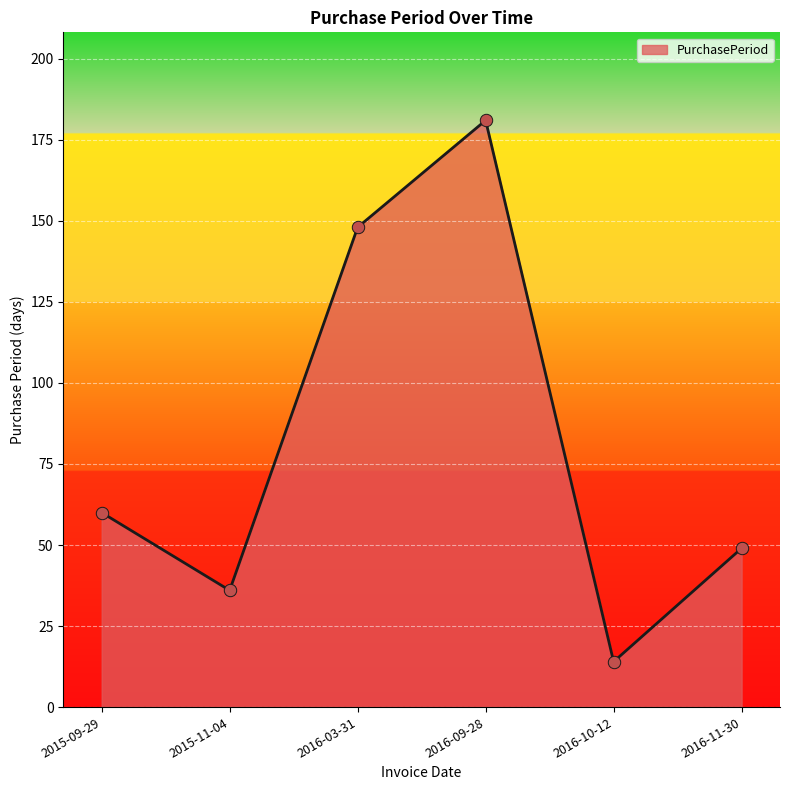

Approximately how many times larger is the value at 2015-09-29 compared to 2015-11-04?

1.7